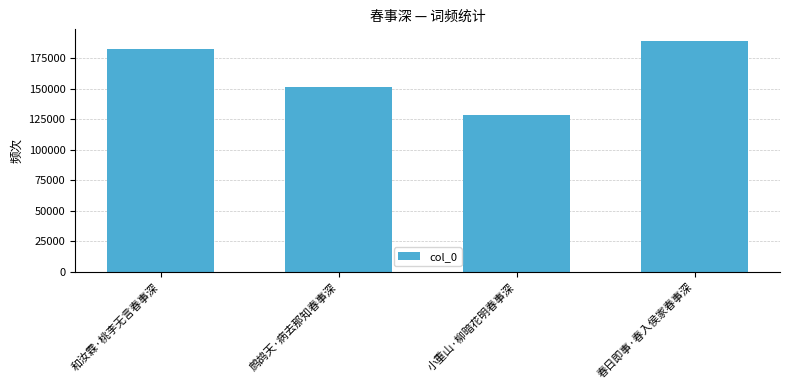

What is the change in value from 鹧鸪天·病去那知春事深 to 春日即事·春入侯家春事深?

+38123